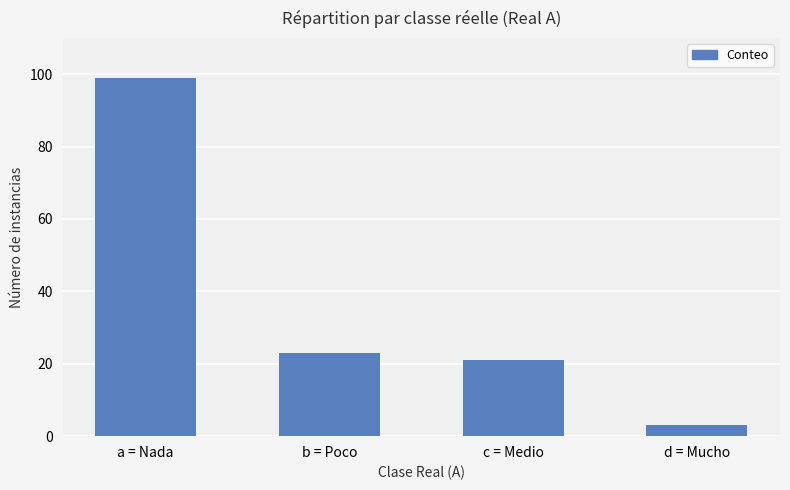

Reading left to right, list all the values displayed in this chart.

99	23	21	3